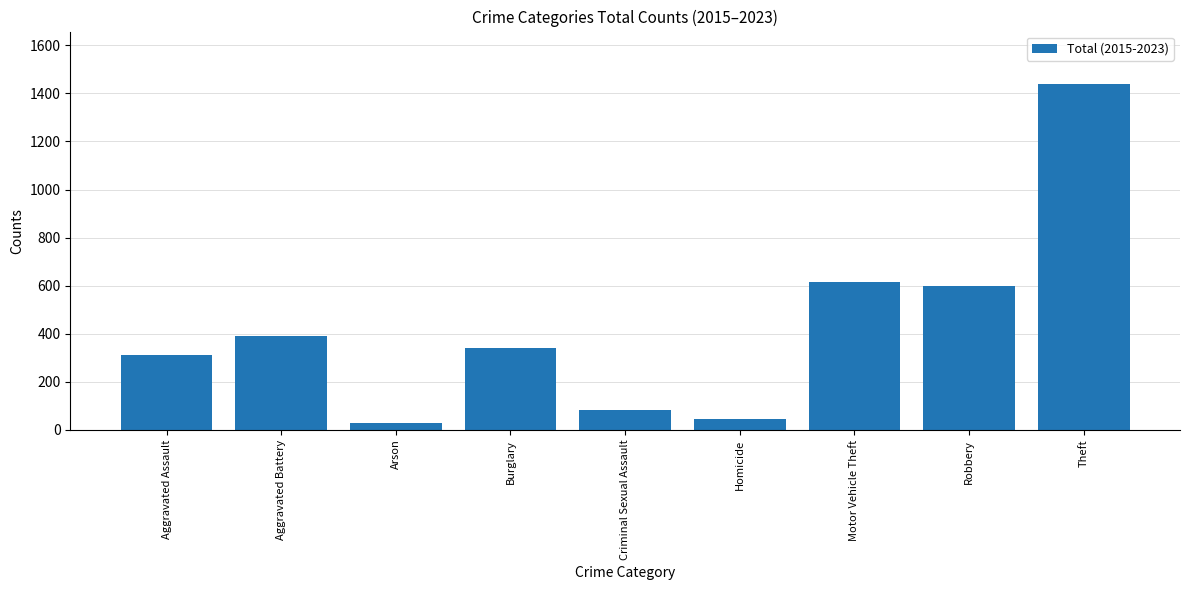

What is the label of the 4th bar from the left?

Burglary